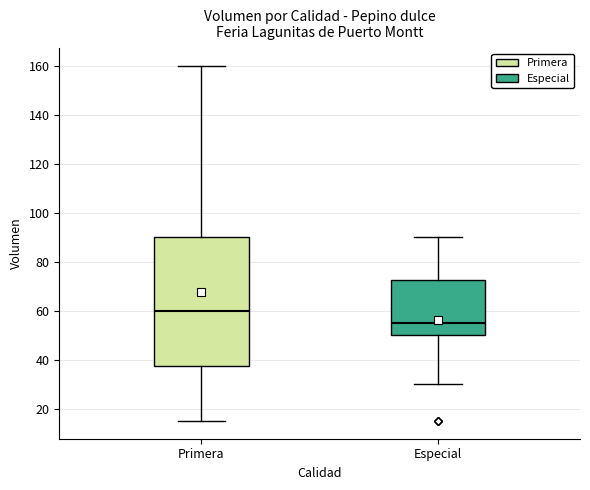

Where does the median line of the box for Especial sit on the y-axis? The values are not printed on the chart, so give them approximately, as read against the axis.

56